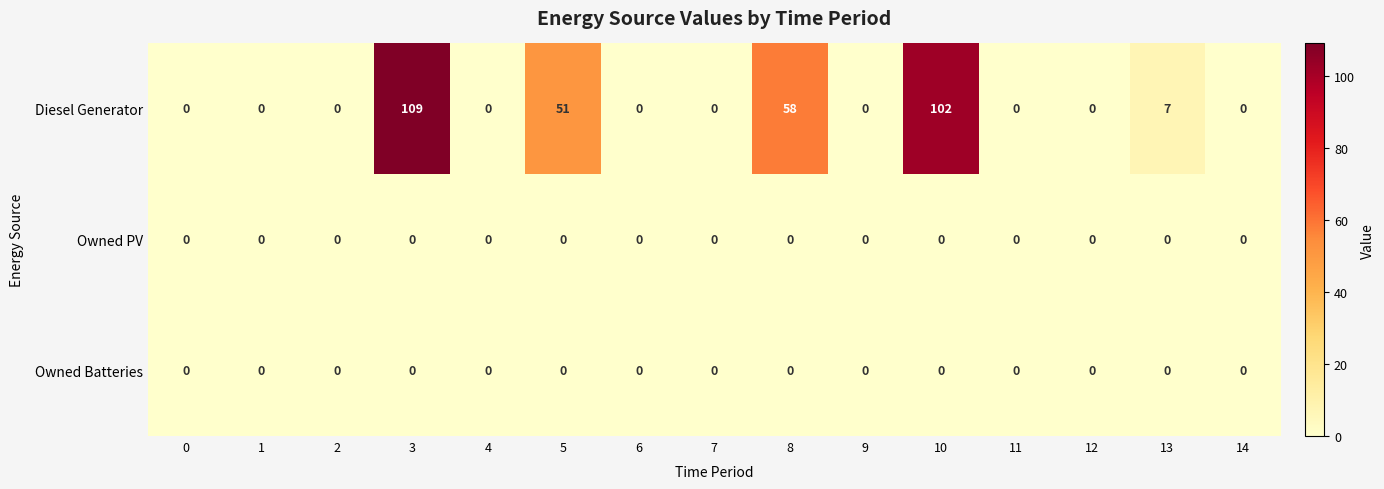

At which category is the sum across all series the highest?

3